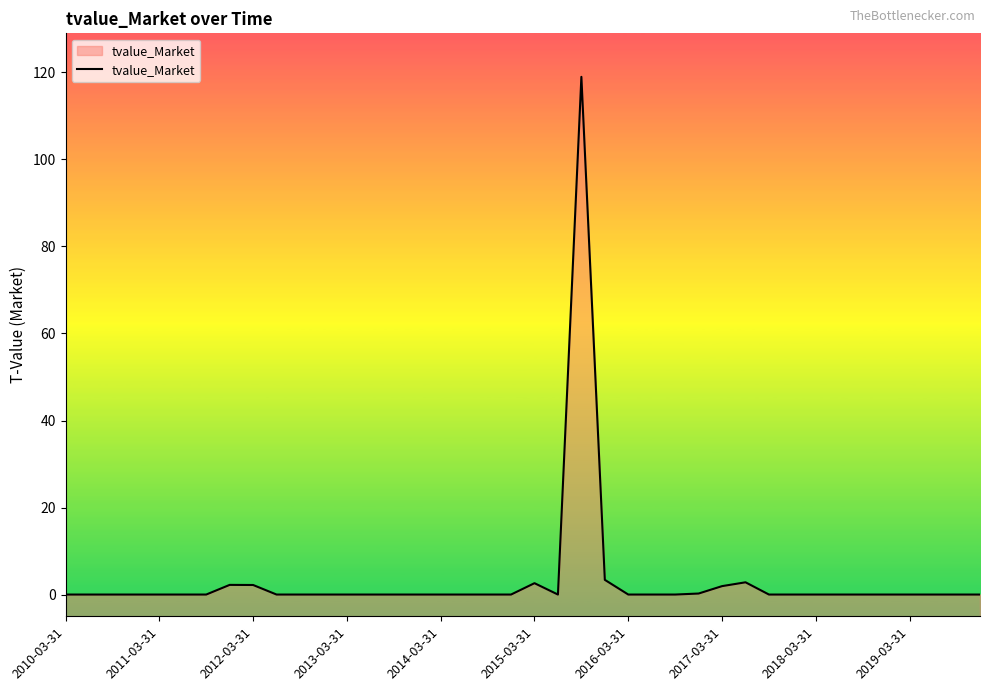

Reading left to right, extract all data points from this chart.

0.0	-0.0	0.0	0.0	0.0	0.0	0.0	2.2	2.2	0.0	0.0	0.0	0.0	0.0	0.0	0.0	0.0	0.0	0.0	0.0	2.6	-0.0	119.0	3.4	0.0	0.0	-0.0	0.2	1.9	2.8	0.0	0.0	-0.0	0.0	0.0	0.0	0.0	0.0	-0.0	0.0